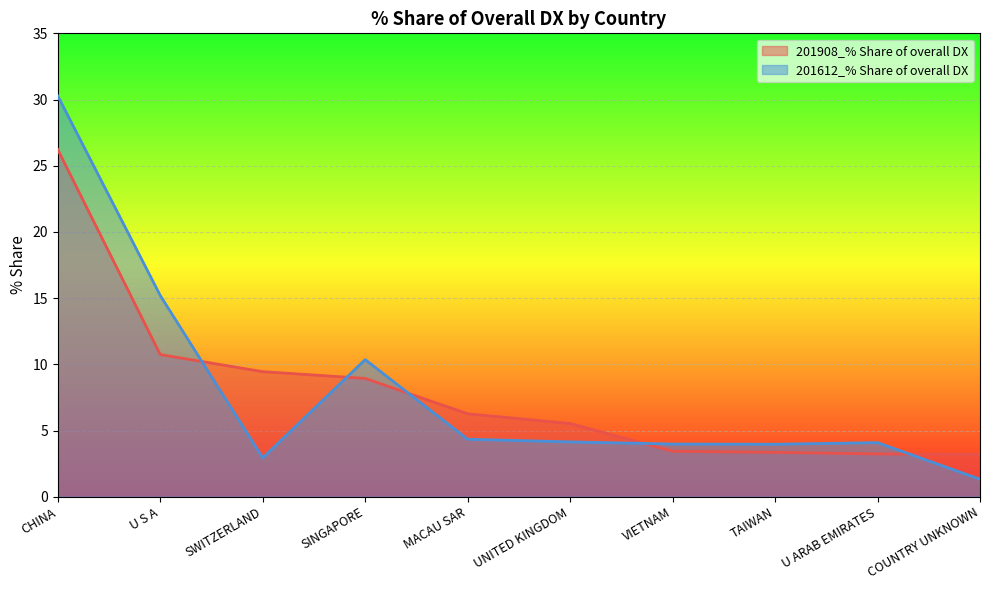

What is the label of the 5th point from the right?

UNITED KINGDOM